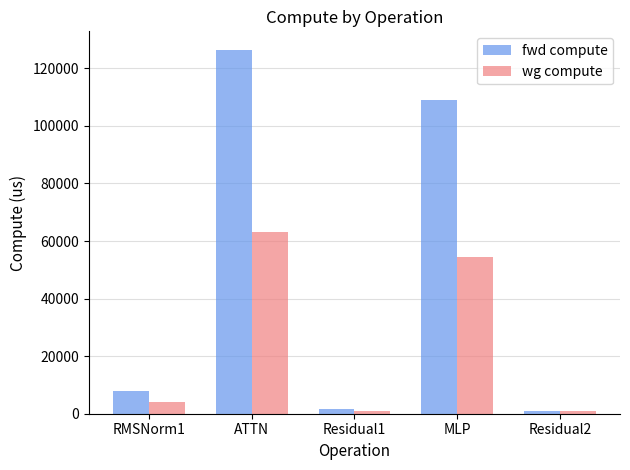

What is the label of the 4th bar from the left?

MLP